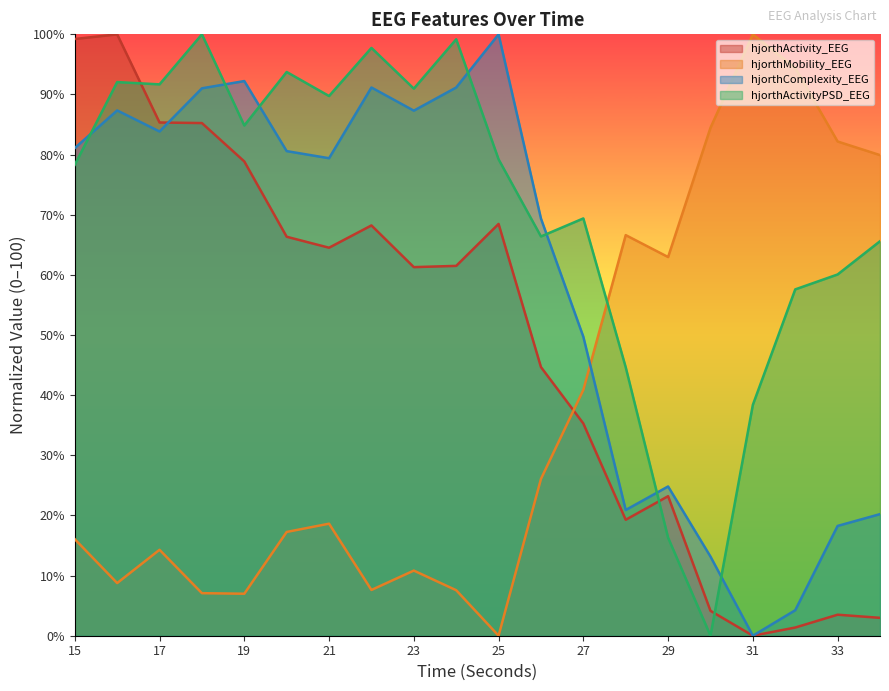

What is the difference between the highest and lowest values at 26?

43.3